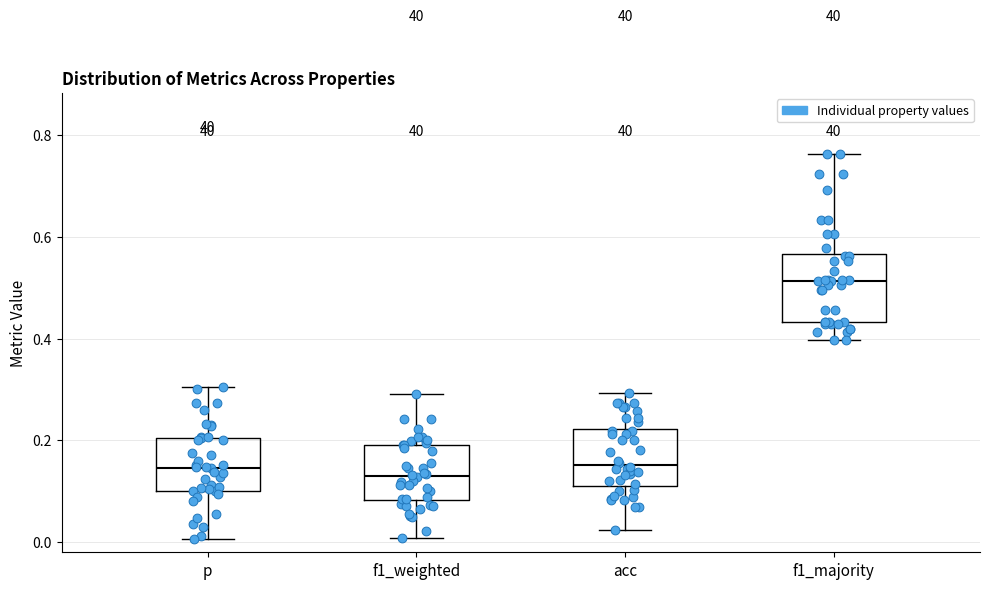

Where is the upper edge of the box for acc on the y-axis? The values are not printed on the chart, so give them approximately, as read against the axis.

0.22